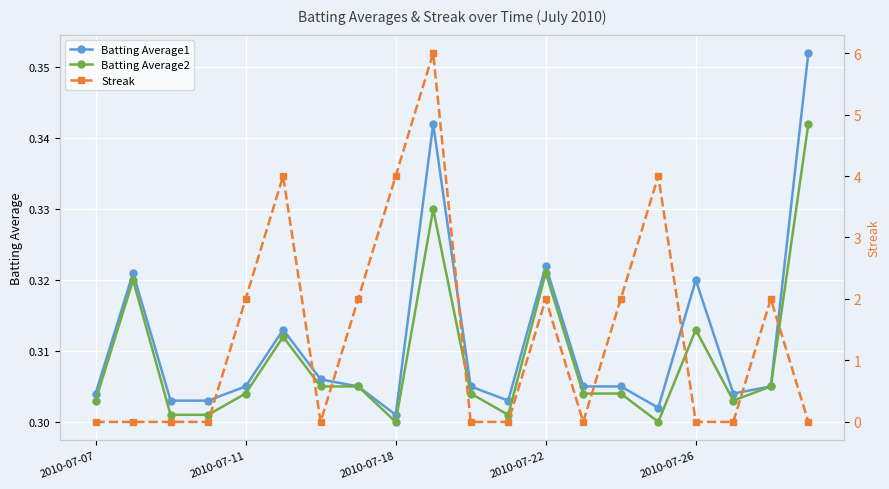

How many times do Batting Average2 and Streak cross each other?

10